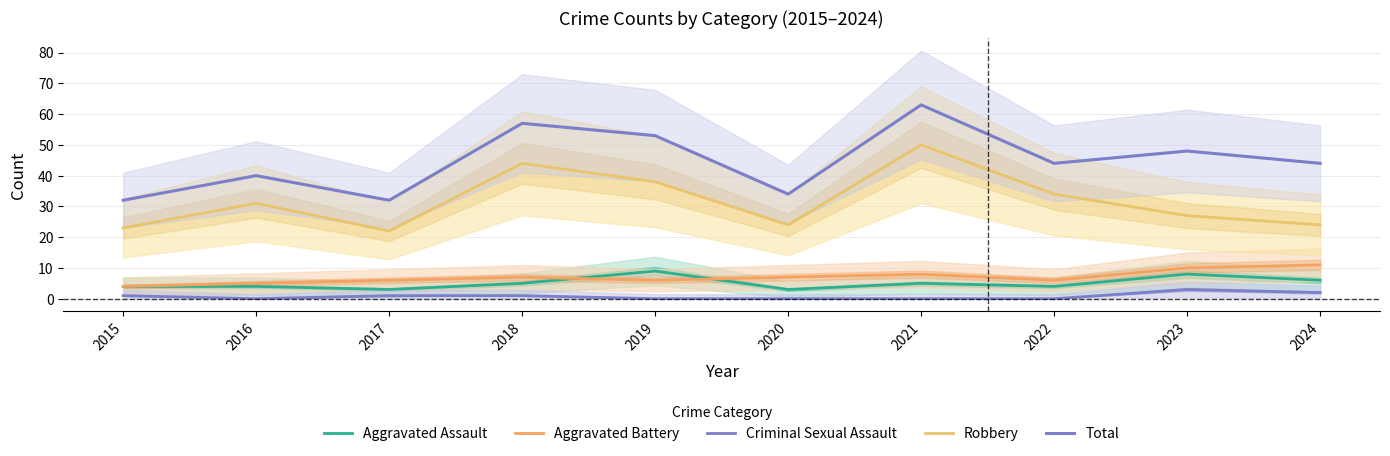

At which category does Aggravated Battery reach its first local peak?

2018